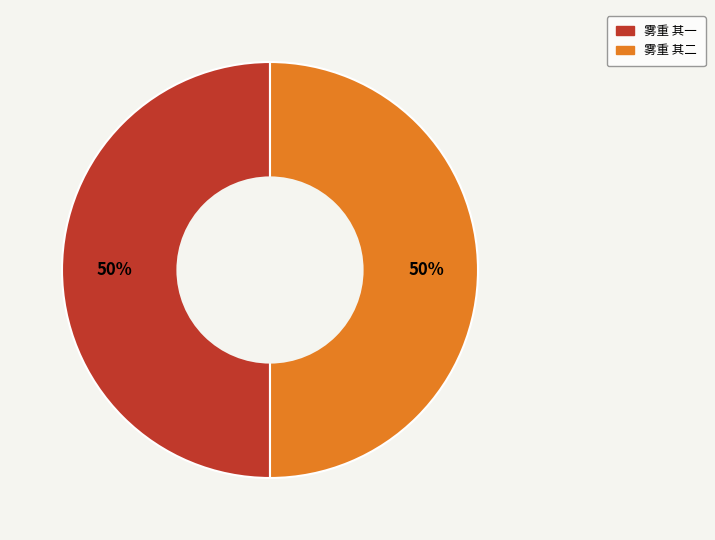

What is the ratio of the value at 雾重 其一 to the value at 雾重 其二?

1.0